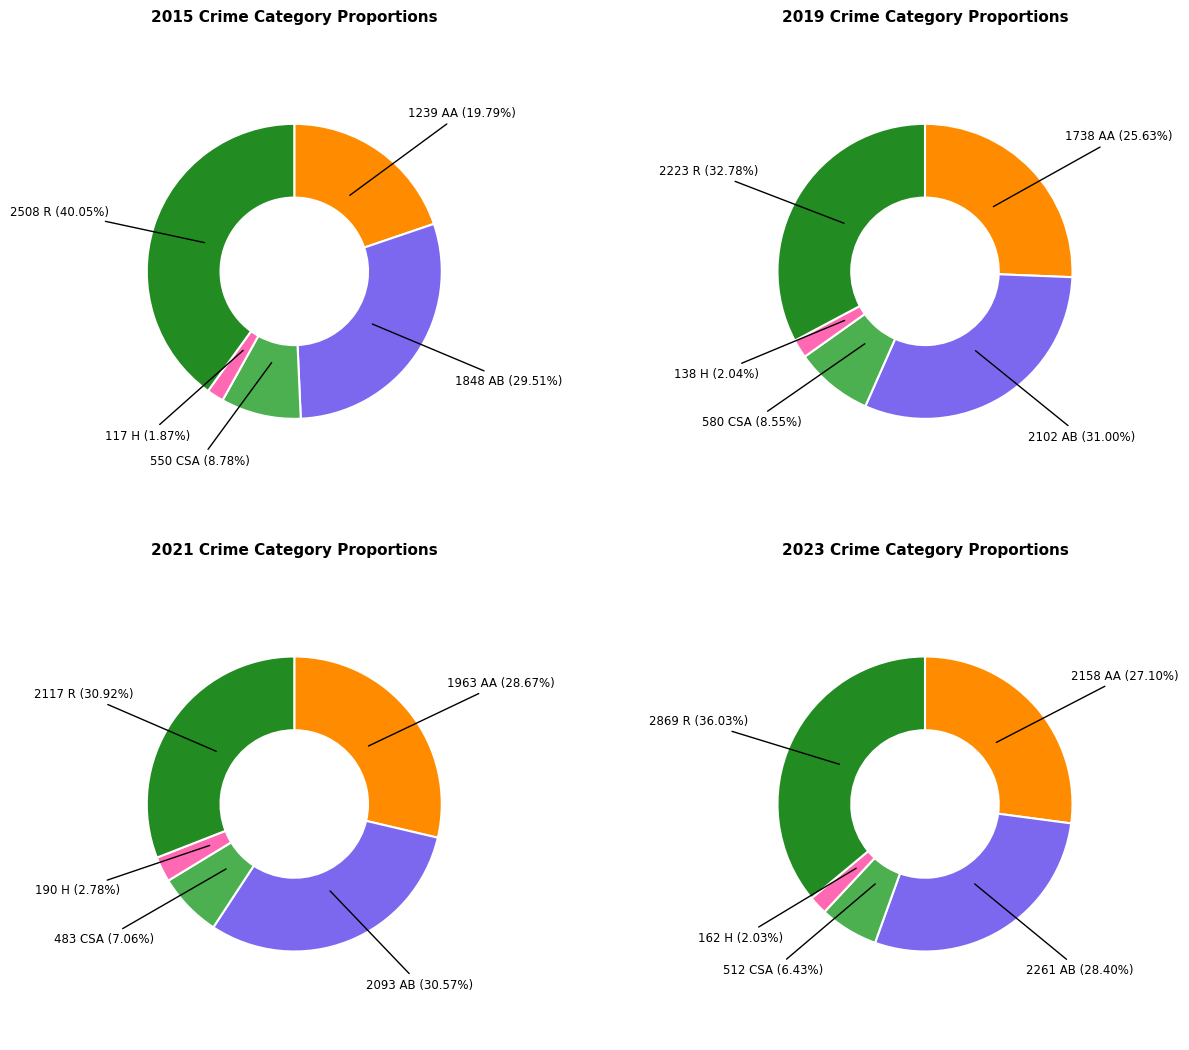

What is the difference between the highest and lowest values at Aggravated Battery?

413